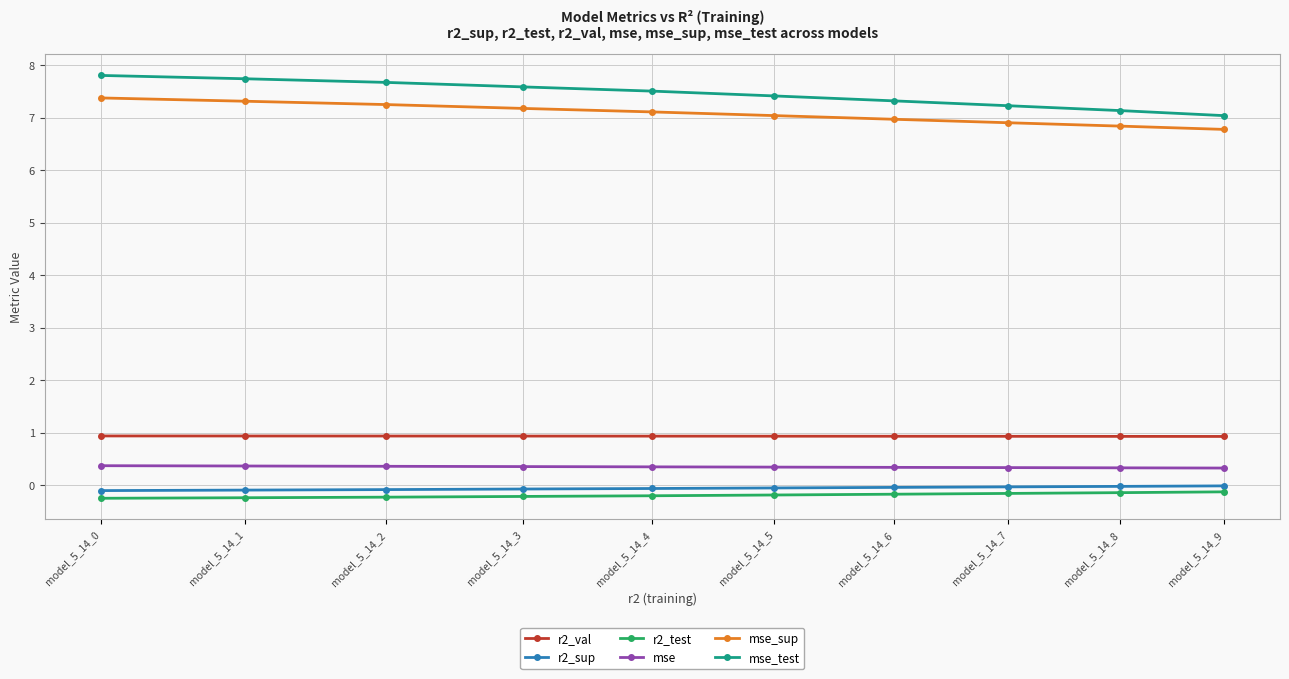

Rank the series at model_5_14_9 from lowest to highest value.

r2_test, r2_sup, mse, r2_val, mse_sup, mse_test